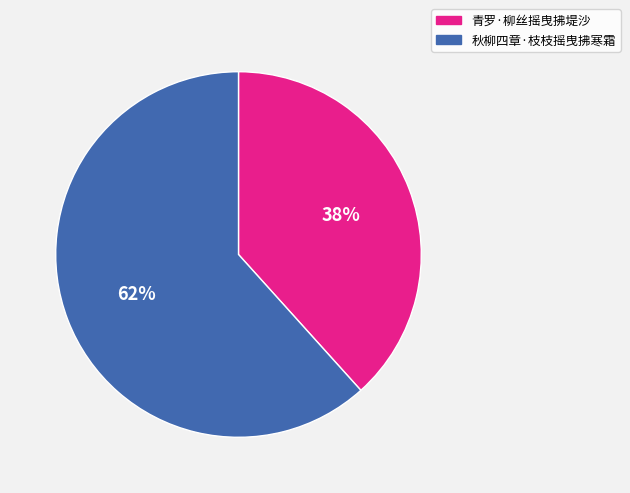

What is the largest slice in the pie chart?

秋柳四章·枝枝摇曳拂寒霜